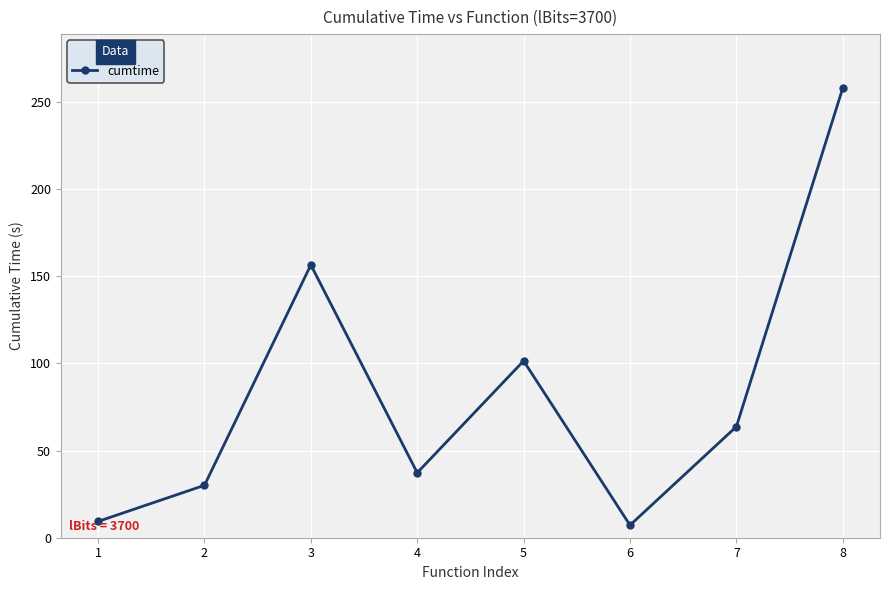

How many series are shown in this chart?

1